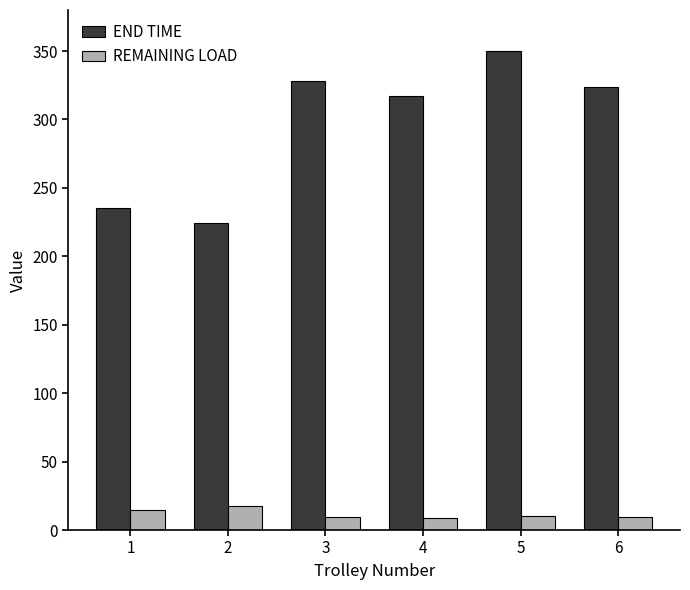

At which category is the sum across all series the highest?

5